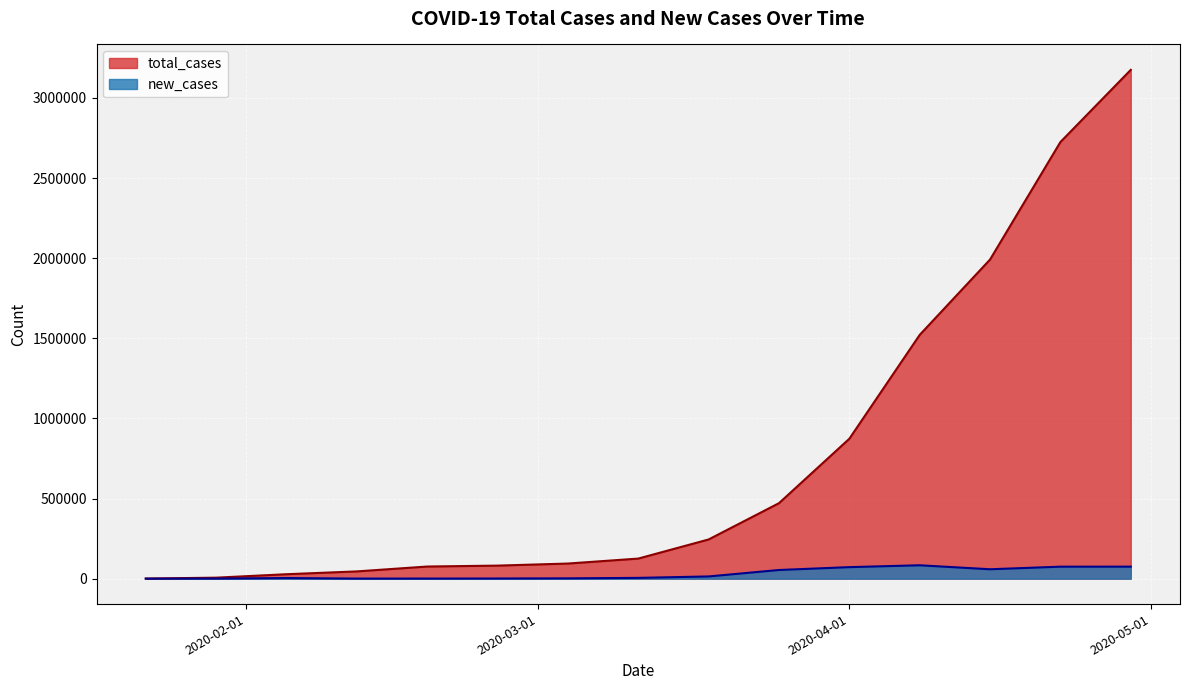

What position from the right is 2020-02-26?

10